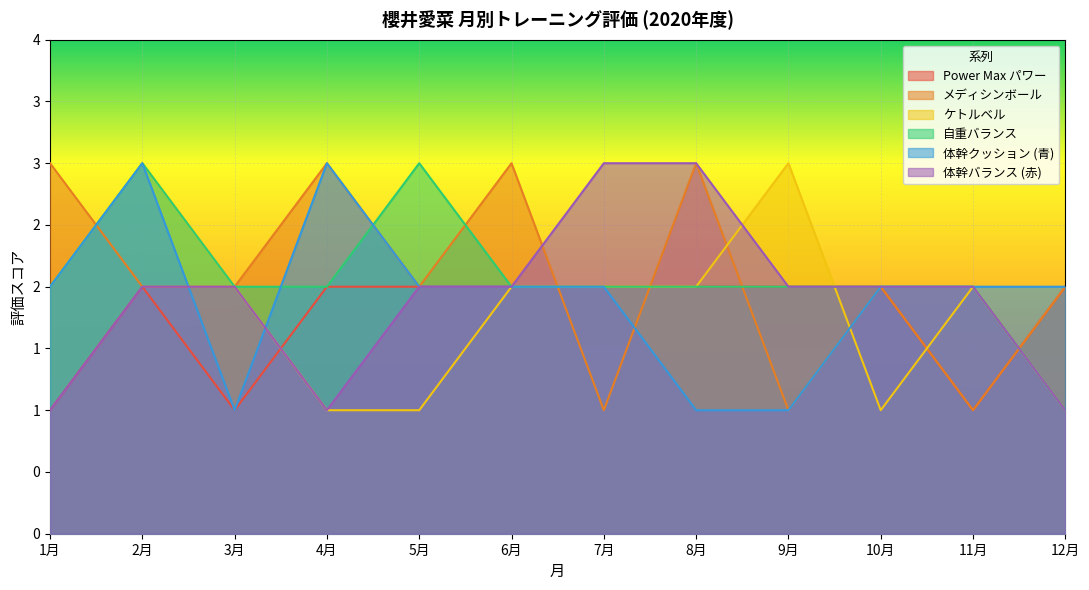

What is the difference between the highest and lowest values at 7月?

2